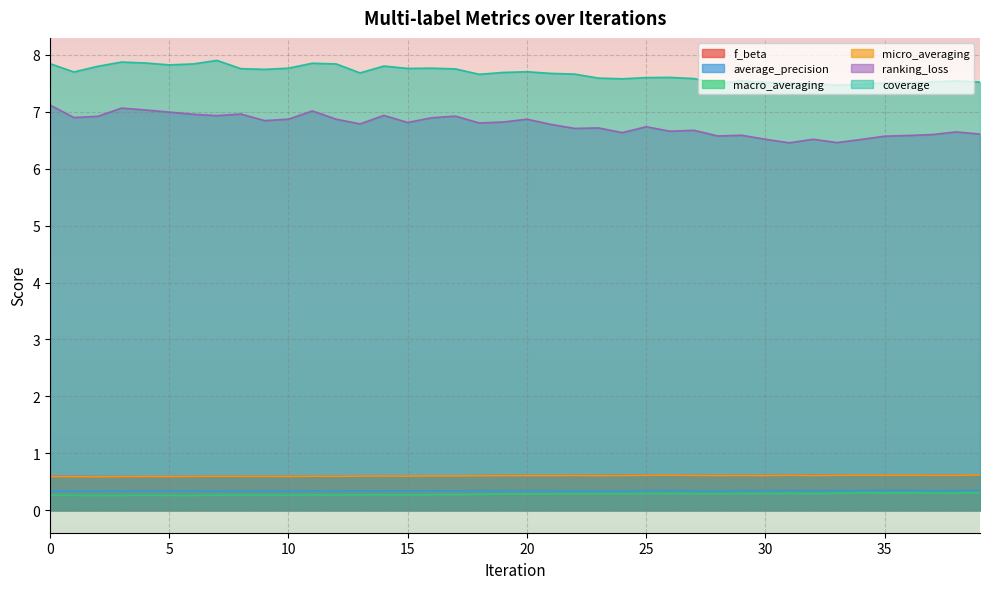

Reading right to left, what are all the values shown in this chart?

f_beta: 0.6	0.6	0.6	0.6	0.6	0.6	0.6	0.6	0.6	0.6	0.6	0.6	0.6	0.6	0.6	0.6	0.6	0.6	0.6	0.6	0.6	0.6	0.6	0.6	0.6	0.6	0.6	0.6	0.6	0.6	0.6	0.6	0.6	0.6	0.6	0.6	0.6	0.6	0.6	0.6
average_precision: 0.4	0.3	0.3	0.3	0.3	0.3	0.3	0.3	0.3	0.3	0.3	0.3	0.3	0.3	0.3	0.3	0.3	0.3	0.3	0.3	0.3	0.3	0.3	0.3	0.3	0.3	0.3	0.3	0.3	0.3	0.3	0.3	0.3	0.3	0.3	0.3	0.3	0.3	0.3	0.3
macro_averaging: 0.3	0.3	0.3	0.3	0.3	0.3	0.3	0.3	0.3	0.3	0.3	0.3	0.3	0.3	0.3	0.3	0.3	0.3	0.3	0.3	0.3	0.3	0.3	0.3	0.3	0.3	0.3	0.3	0.3	0.3	0.3	0.3	0.3	0.3	0.3	0.3	0.3	0.3	0.3	0.3
micro_averaging: 0.6	0.6	0.6	0.6	0.6	0.6	0.6	0.6	0.6	0.6	0.6	0.6	0.6	0.6	0.6	0.6	0.6	0.6	0.6	0.6	0.6	0.6	0.6	0.6	0.6	0.6	0.6	0.6	0.6	0.6	0.6	0.6	0.6	0.6	0.6	0.6	0.6	0.6	0.6	0.6
ranking_loss: 6.6	6.6	6.6	6.6	6.6	6.5	6.5	6.5	6.5	6.5	6.6	6.6	6.7	6.7	6.7	6.6	6.7	6.7	6.8	6.9	6.8	6.8	6.9	6.9	6.8	6.9	6.8	6.9	7.0	6.9	6.8	7.0	6.9	7.0	7.0	7.0	7.1	6.9	6.9	7.1
coverage: 7.5	7.5	7.5	7.5	7.5	7.5	7.5	7.5	7.5	7.5	7.5	7.5	7.6	7.6	7.6	7.6	7.6	7.7	7.7	7.7	7.7	7.7	7.8	7.8	7.8	7.8	7.7	7.8	7.9	7.8	7.7	7.8	7.9	7.8	7.8	7.9	7.9	7.8	7.7	7.8